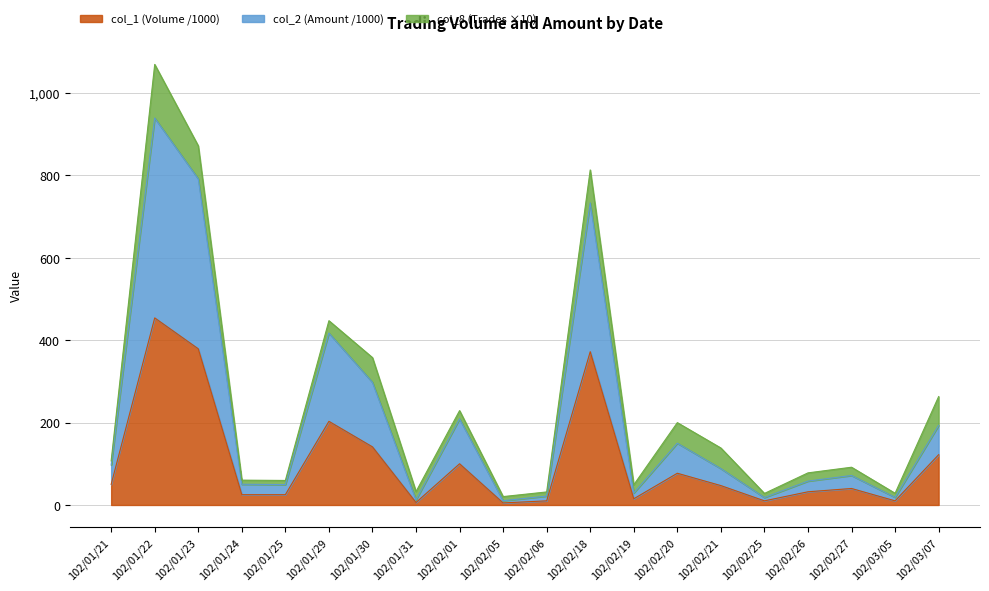

What is the average value of the col_2 (Amount) series?

212.8